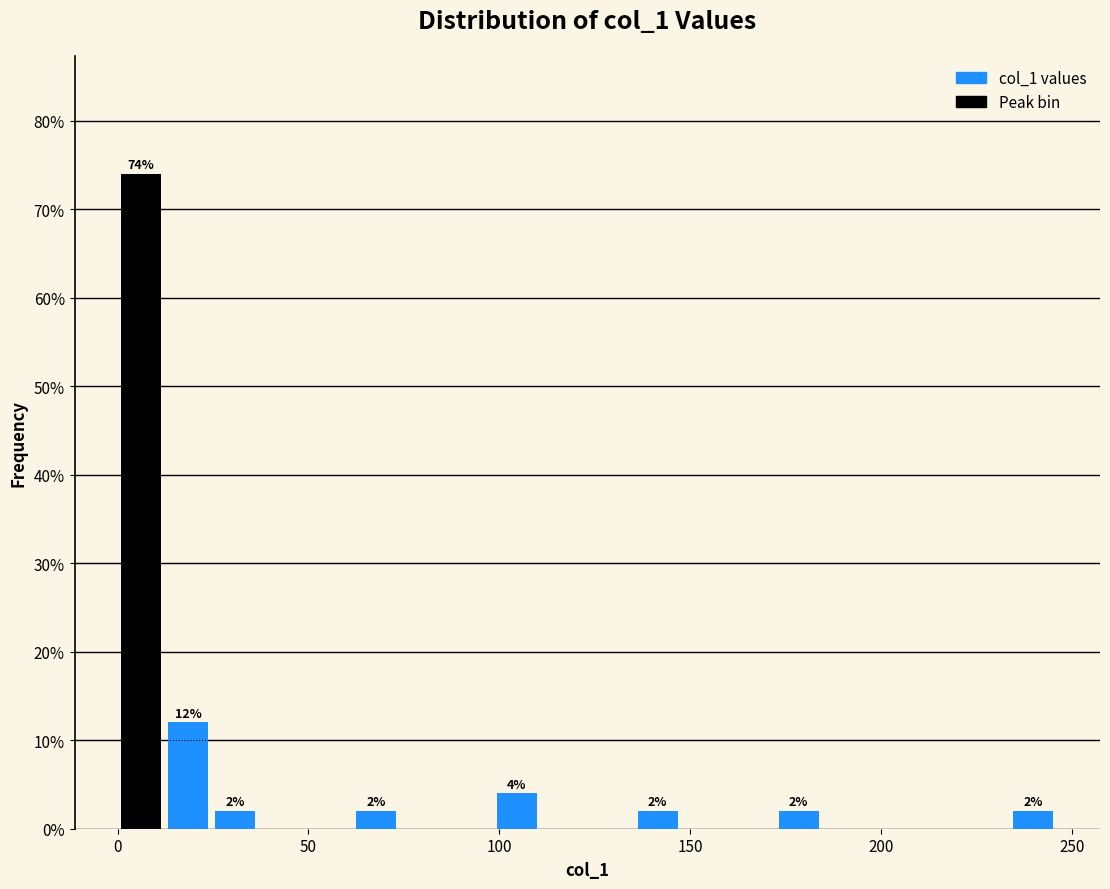

Around what value on the x-axis is the tallest bar? Give the approximate position of its centre, as read against the axis.

5